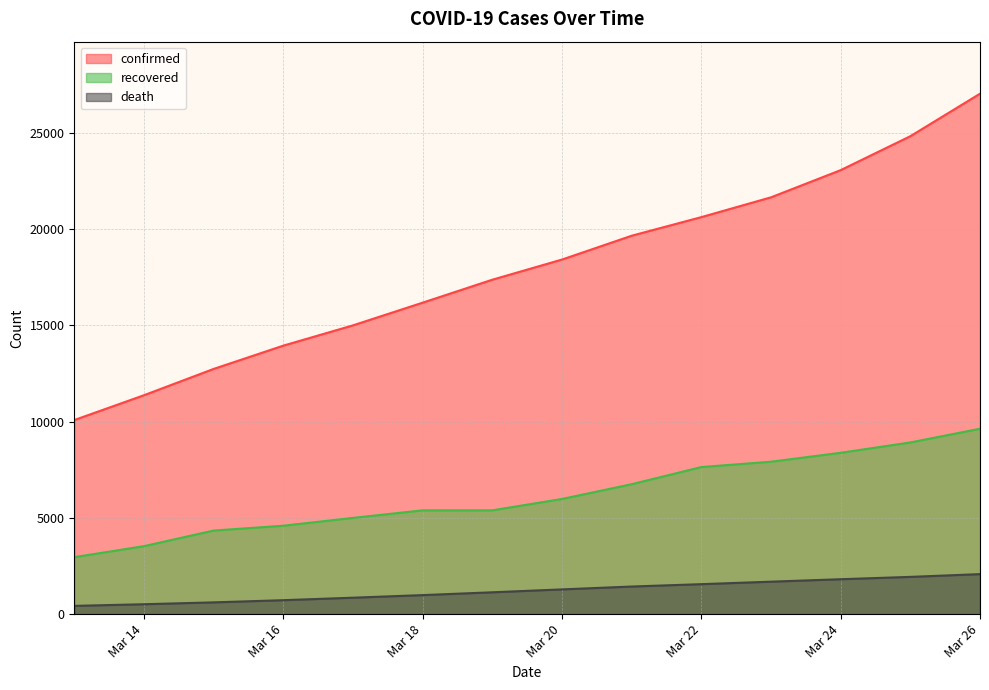

How many lines are shown in the chart?

3